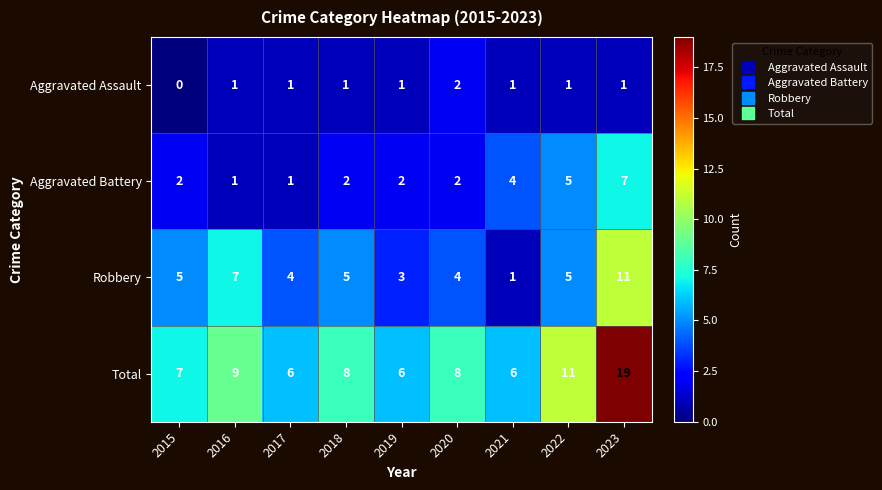

What is the highest value of the Total series?

19